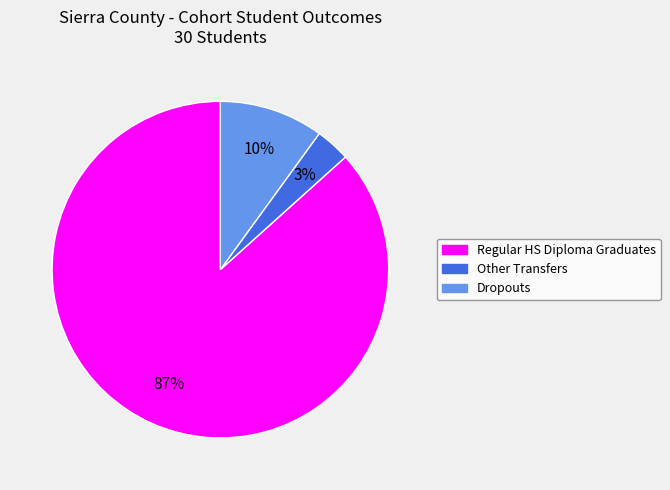

To the nearest percent, what is the average slice percentage?

33%